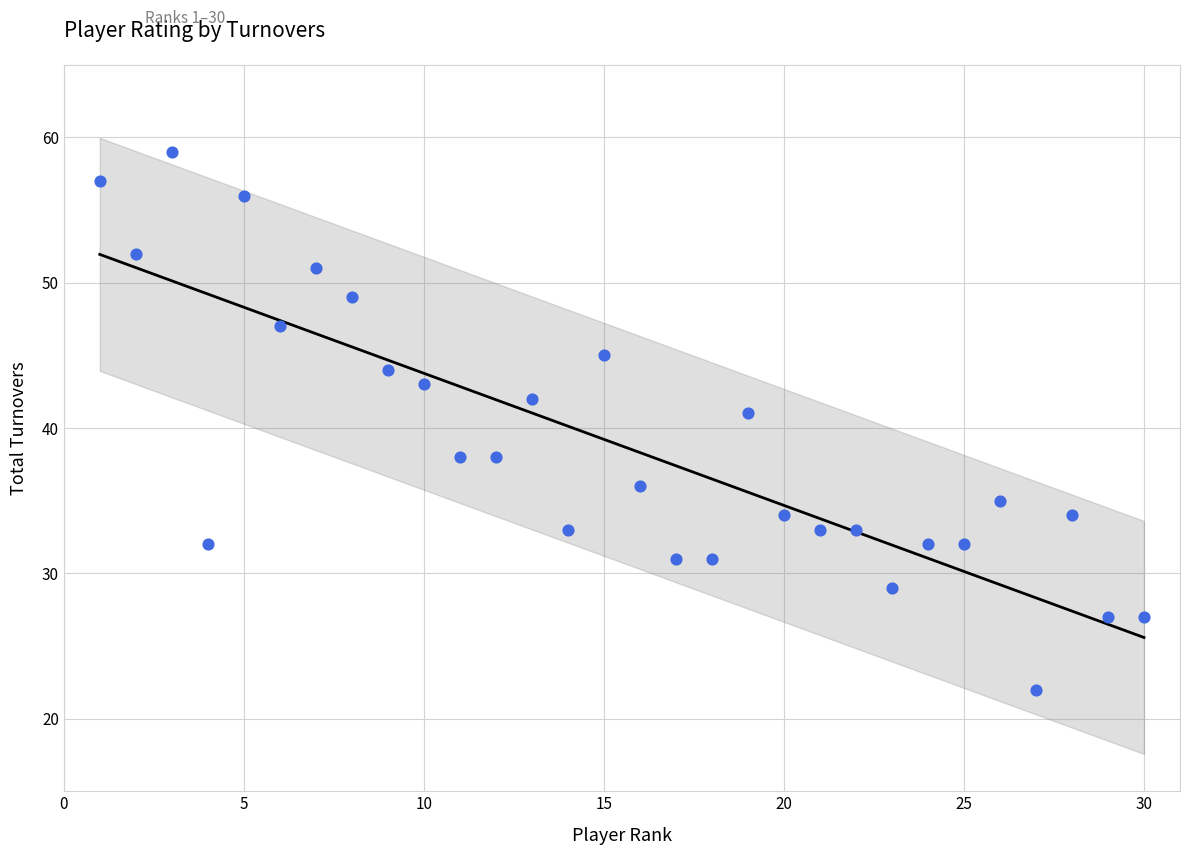

What is the range of X values (max minus min)?

29